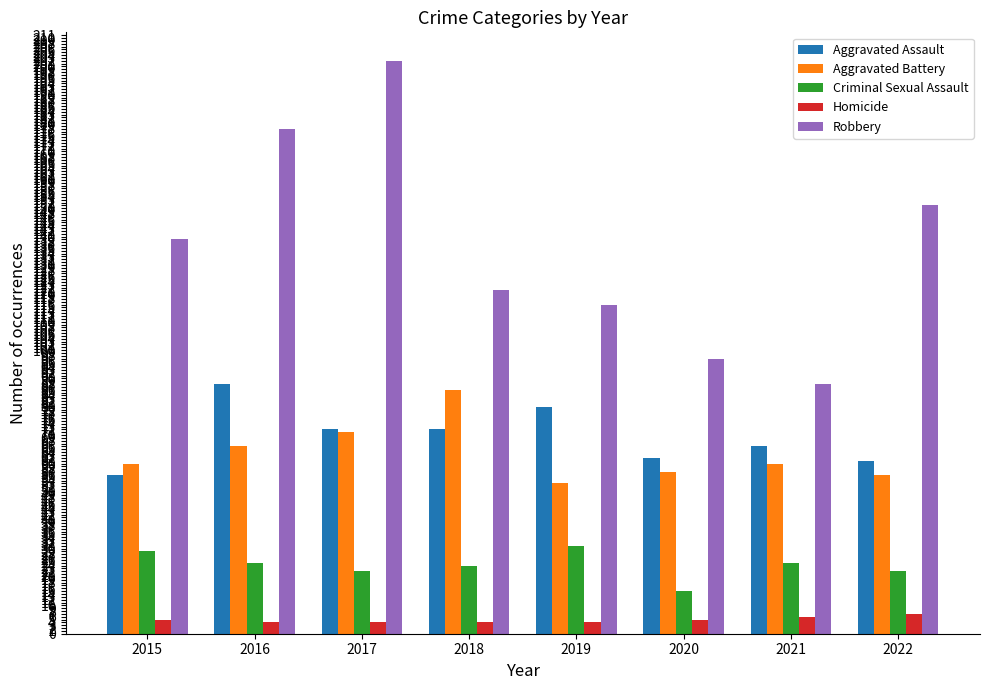

Rank the categories by Robbery value from highest to lowest.

2017, 2016, 2022, 2015, 2018, 2019, 2020, 2021